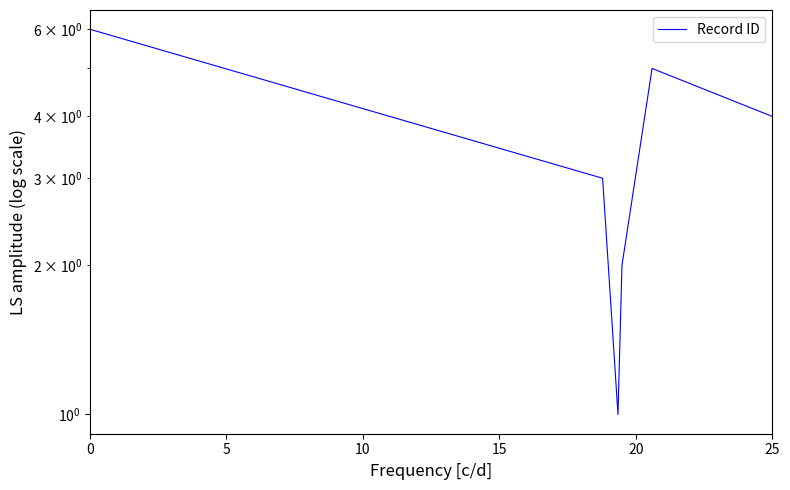

Reading left to right, what are all the values shown in this chart?

6	3	1	2	5	4